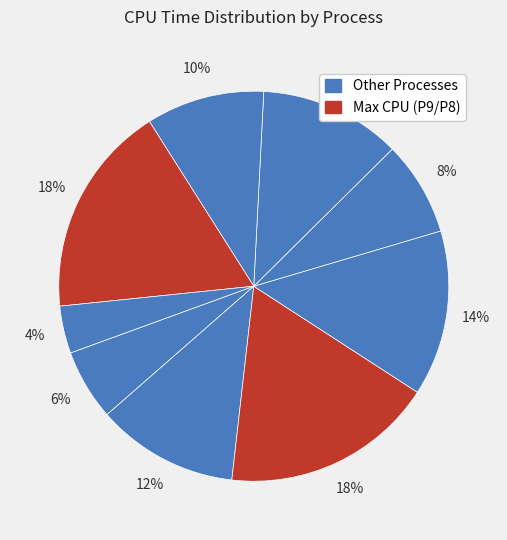

How many segments does this pie chart have?

9